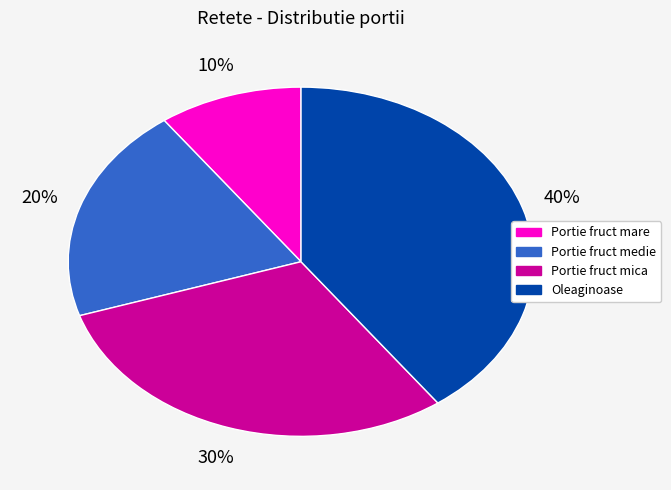

To the nearest percent, what percentage of the pie is Portie fruct mica?

30%